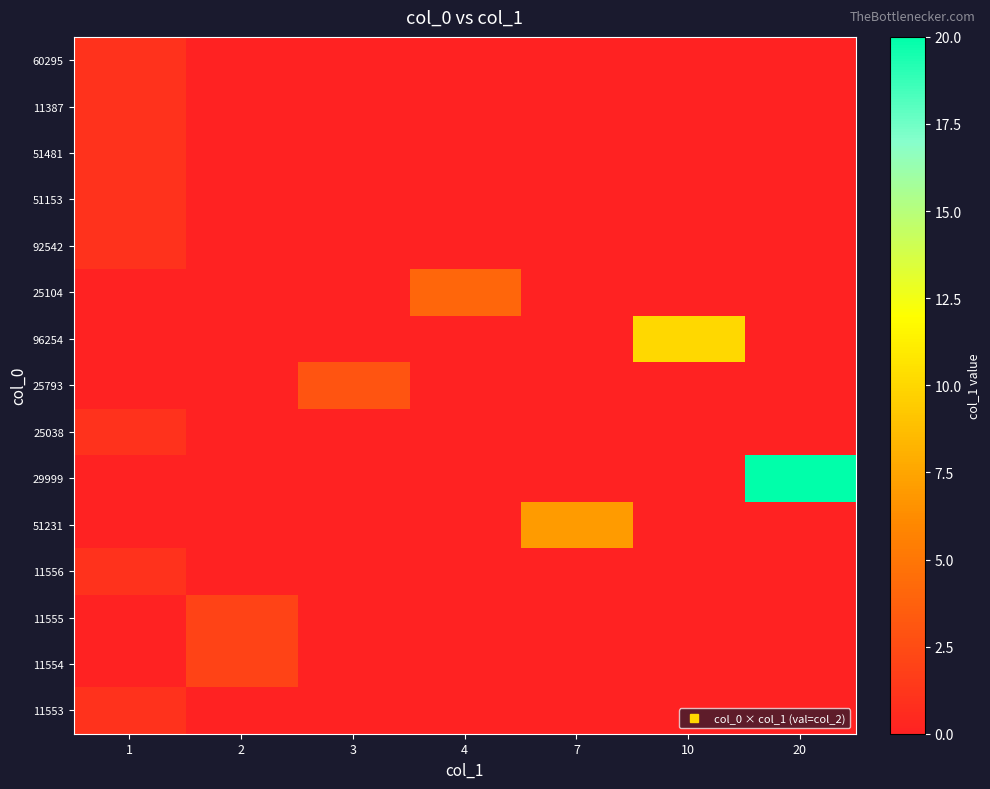

Between 4 and 20, which series saw the biggest shift?

29999